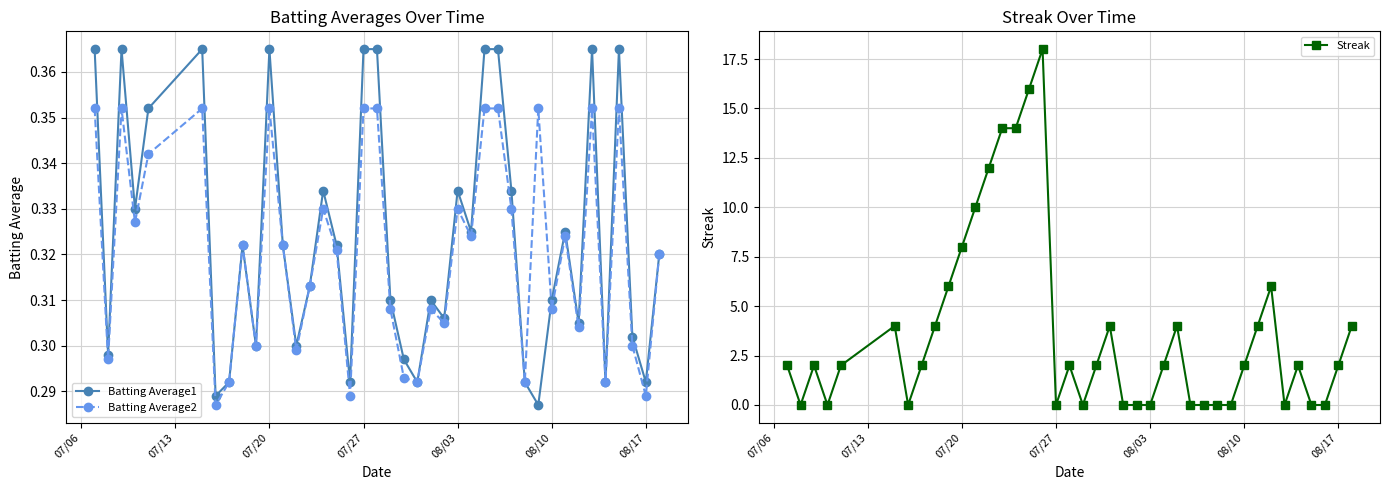

Is it true that Batting Average1 equals 0.1 at 08/17?

False